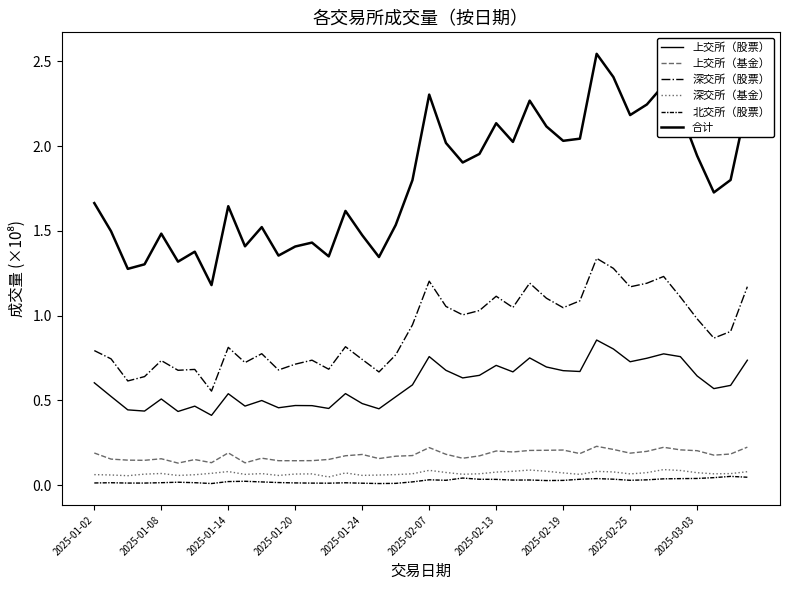

Does the chart have visible grid lines?

No